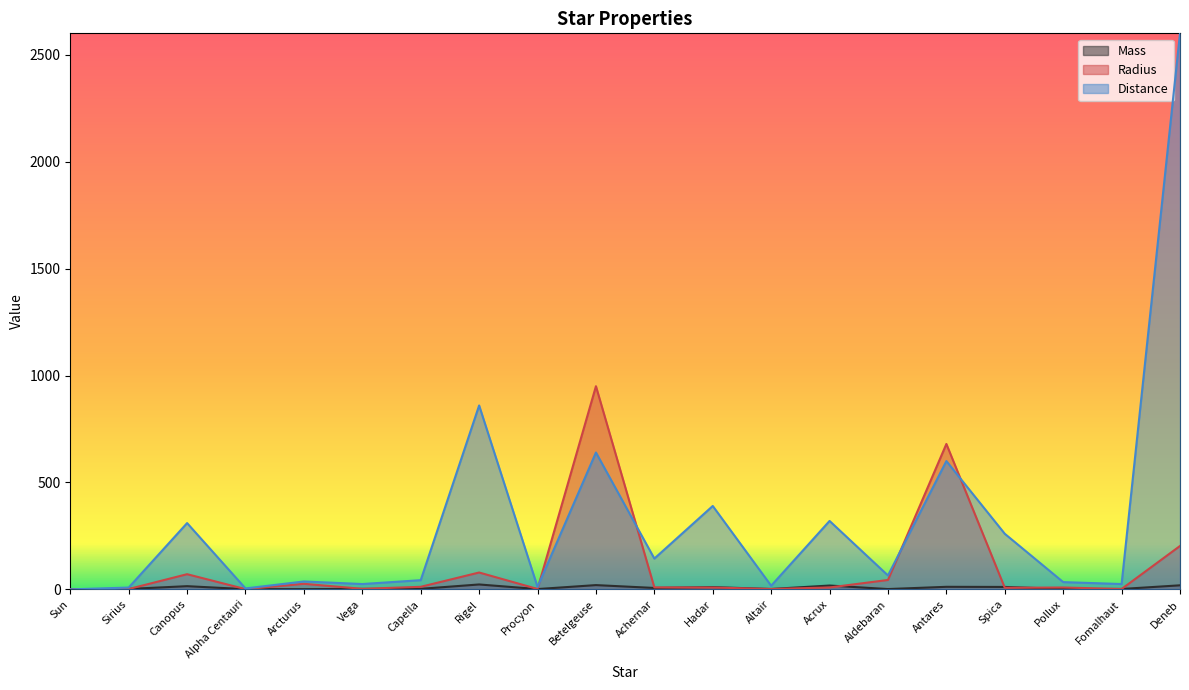

What is the total value across all series at Aldebaran?

110.5